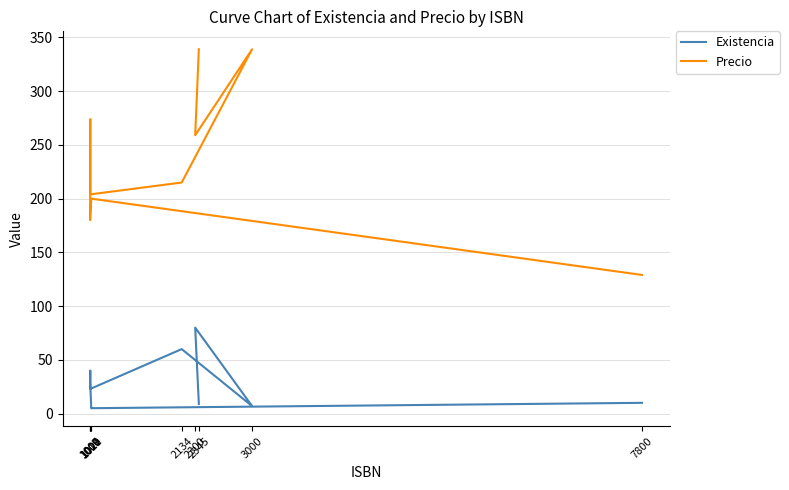

What is the total value across all series at 2345?

348